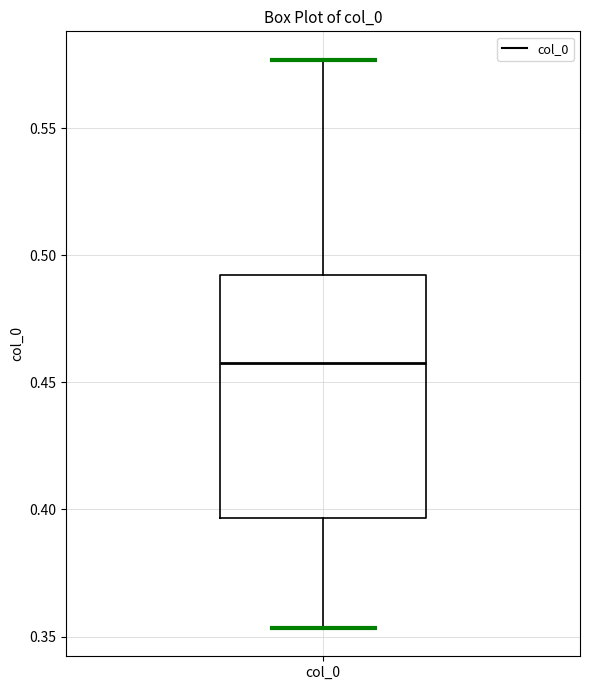

Read this box plot against the y-axis: the position of the median line, the range covered by the box, and the ends of both whiskers. The values are not printed on the chart, so give them approximately, as read against the axis.

median 0.460, box 0.395 to 0.490, whiskers 0.355 to 0.575